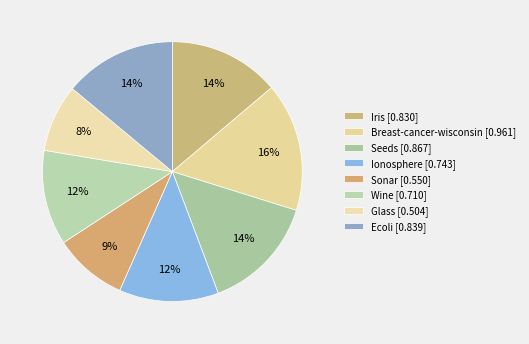

True or false: Ecoli accounts for 20% of the total.

False